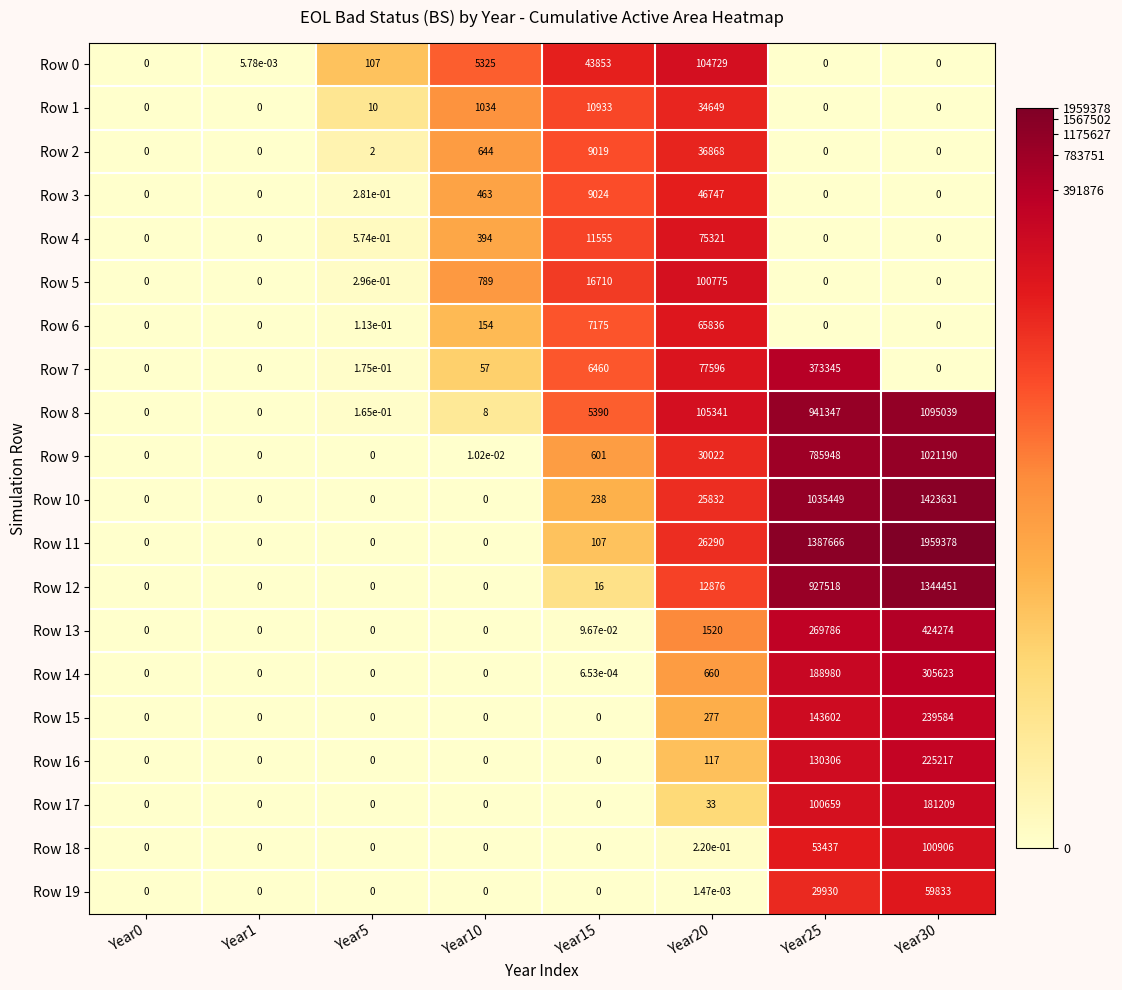

Is the value of Row 17 at Year25 greater than the value of Row 14 at Year15?

Yes